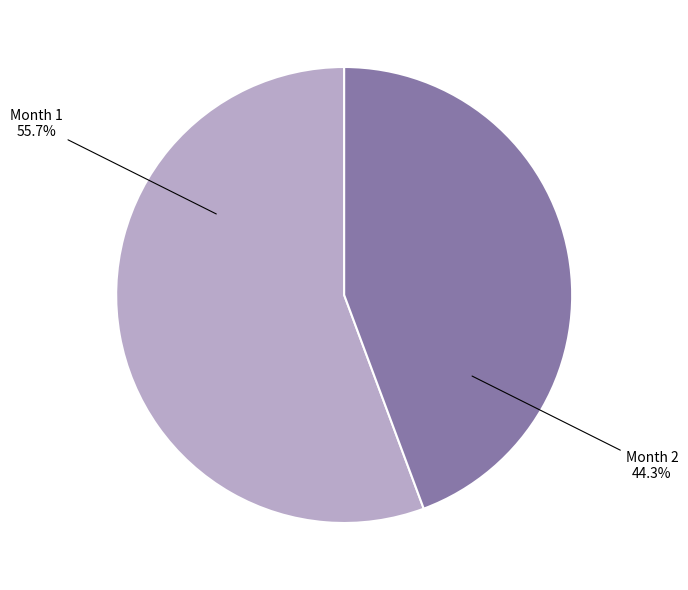

True or false: Month 1 accounts for 42% of the total.

False